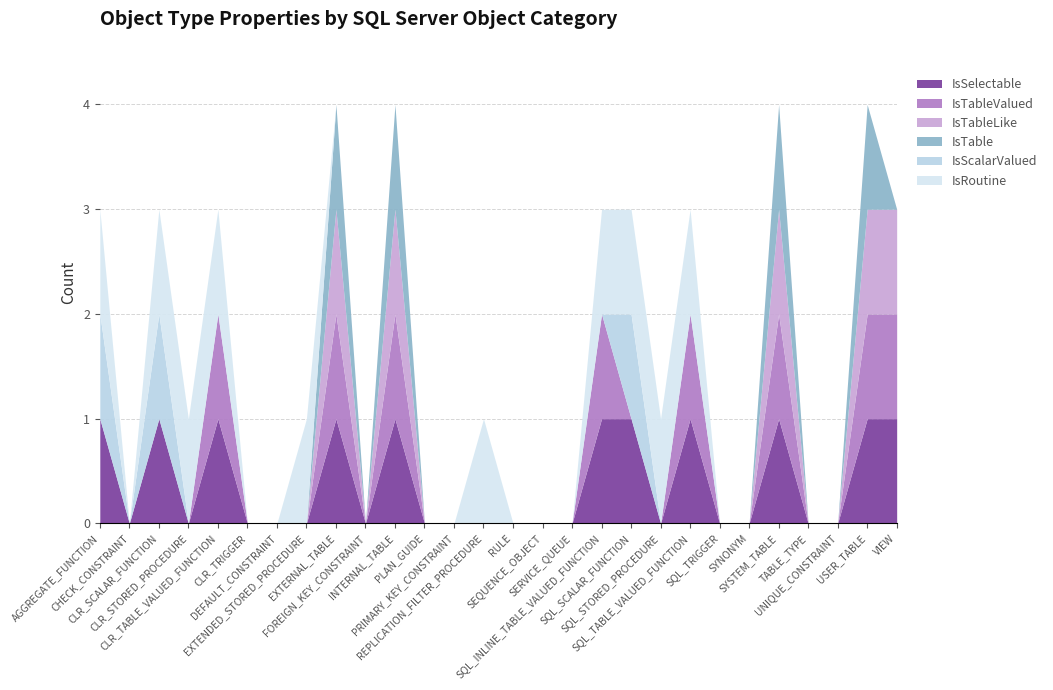

The value of IsTableValued at DEFAULT_CONSTRAINT is 0. True or false?

True